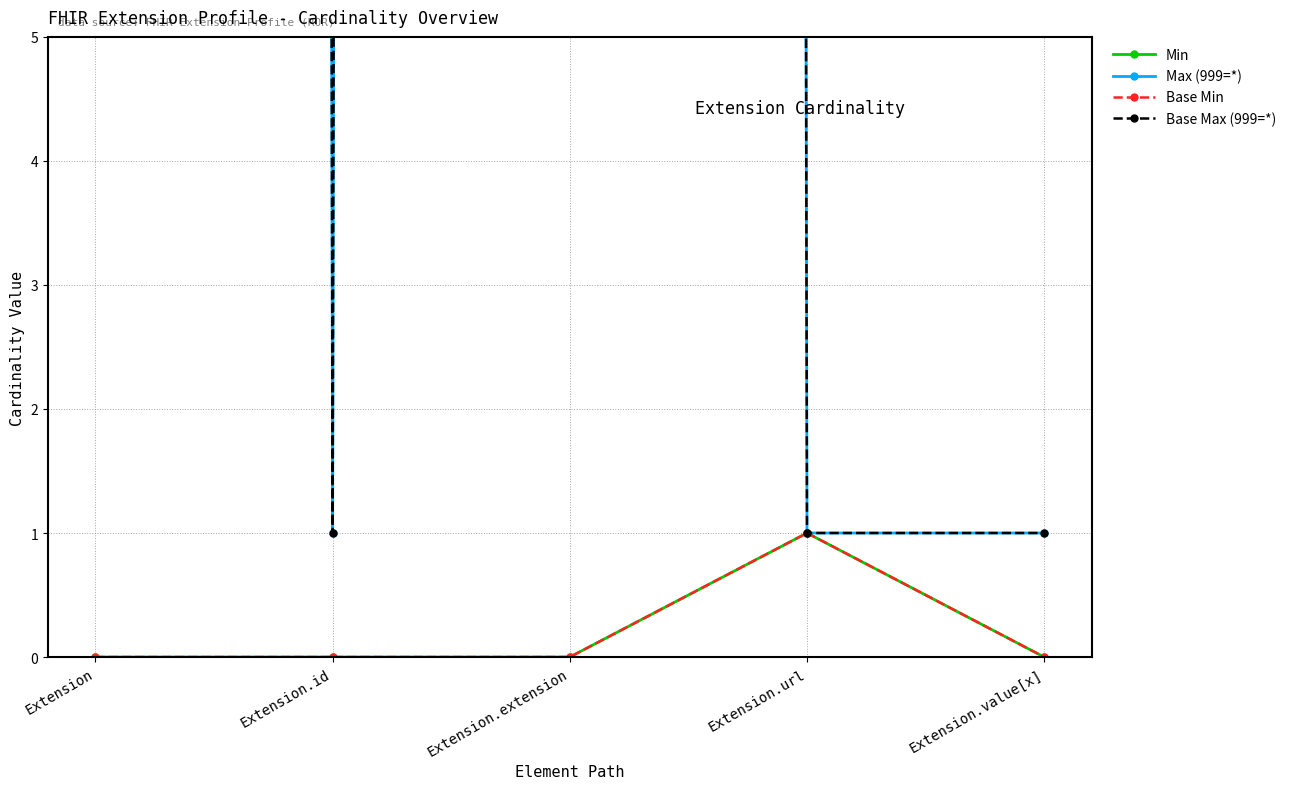

True or false: Max (999=*) and Base Min cross at least once.

False